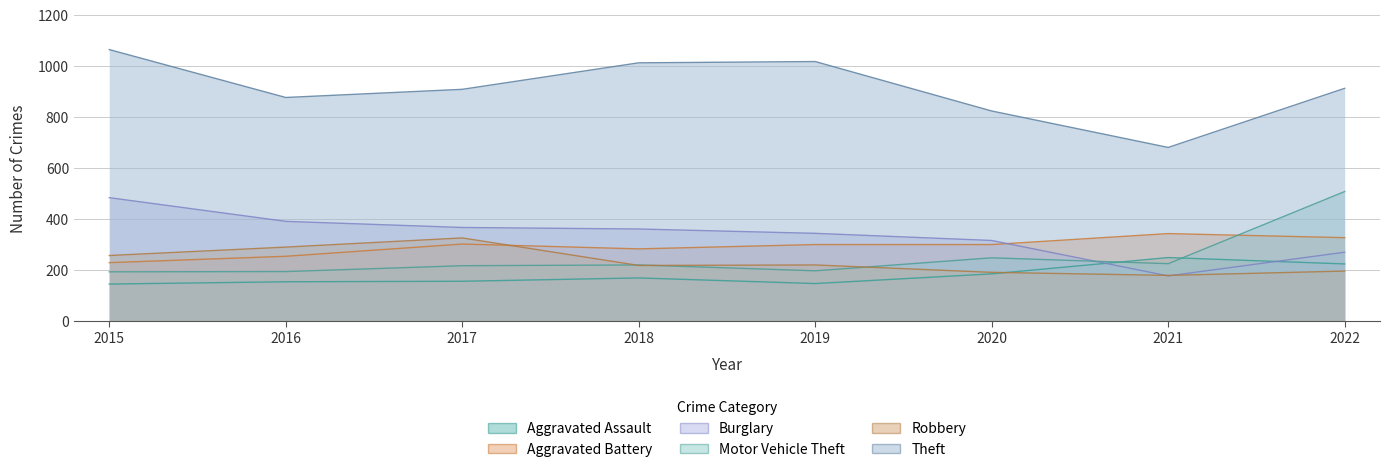

Which category has the lowest value across all series?

2015